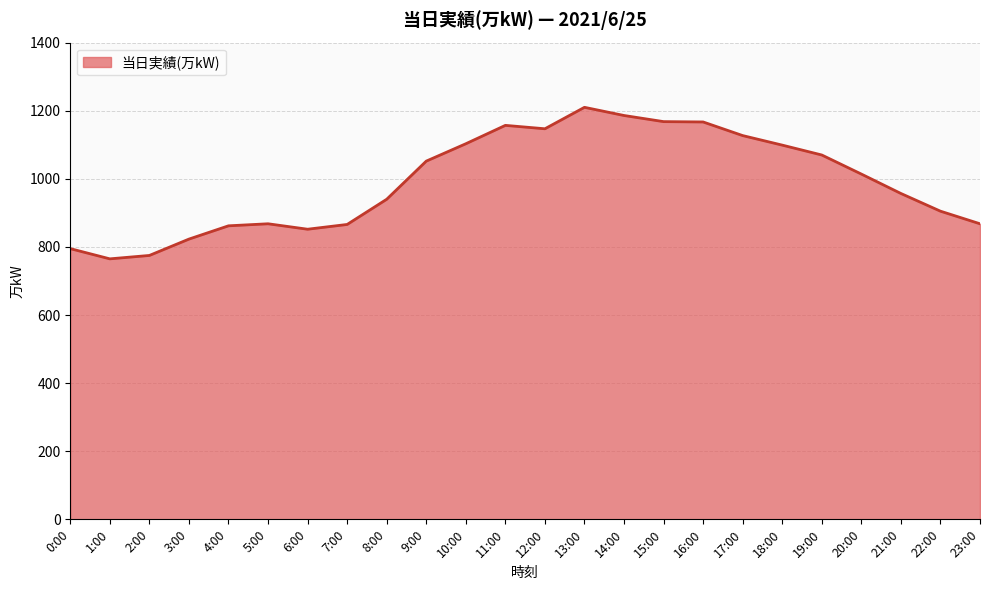

What is the minimum value shown in the chart?

765